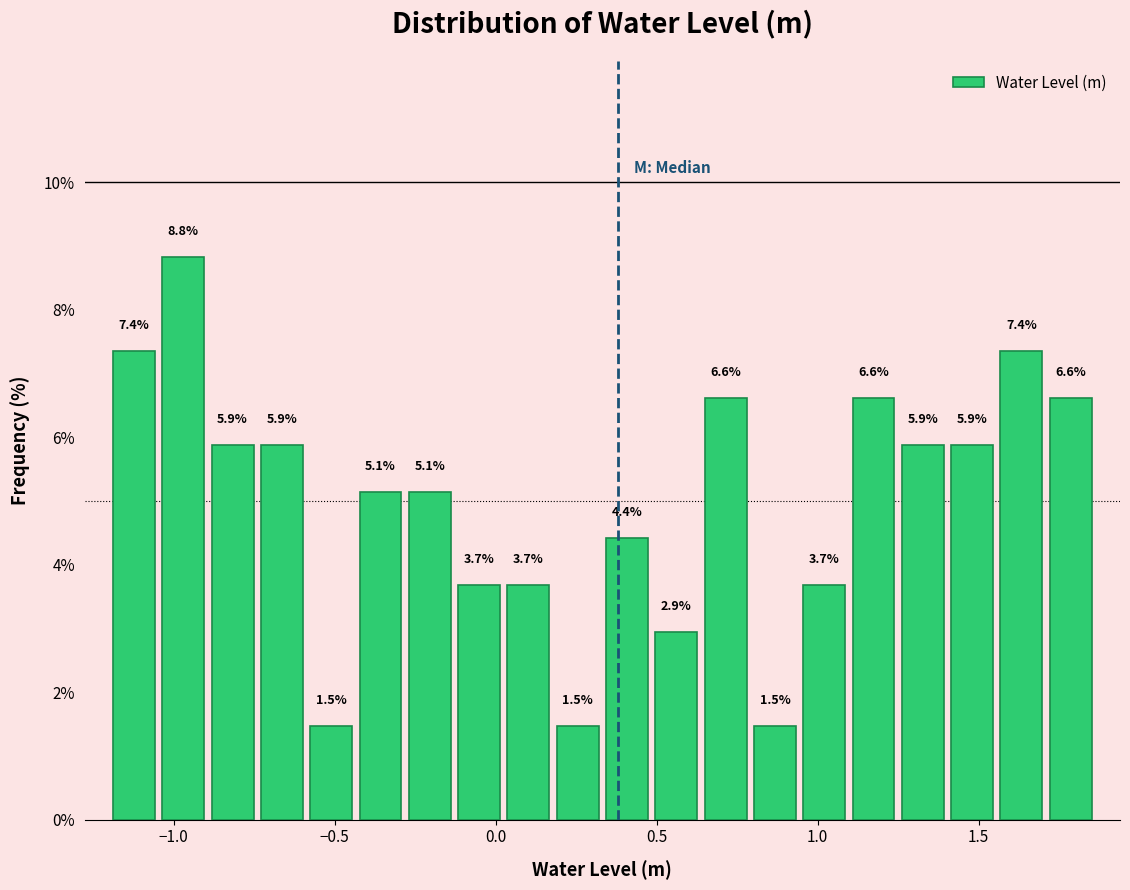

Read against the x-axis, roughly where is the centre of the tallest bar?

-0.95